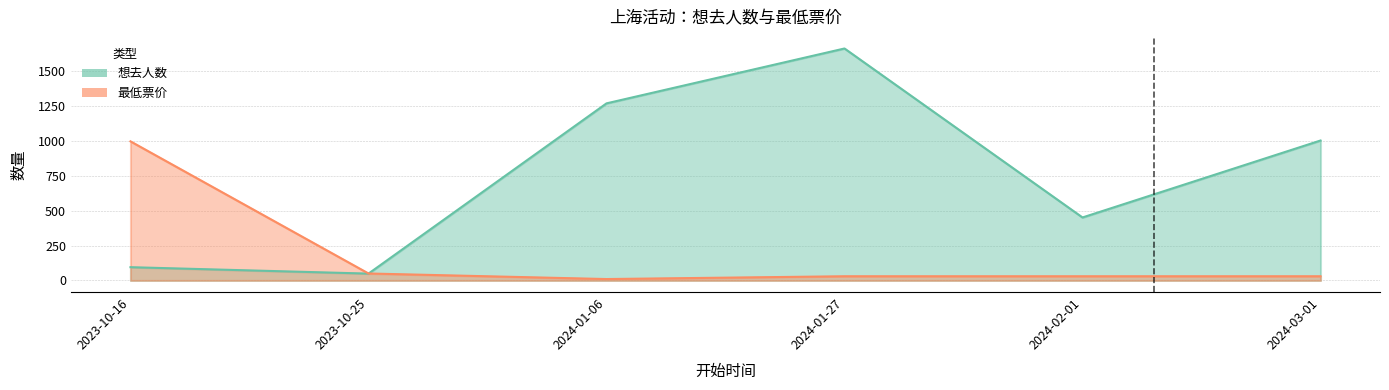

Rank the series by their maximum value, from highest to lowest.

想去人数, 最低票价